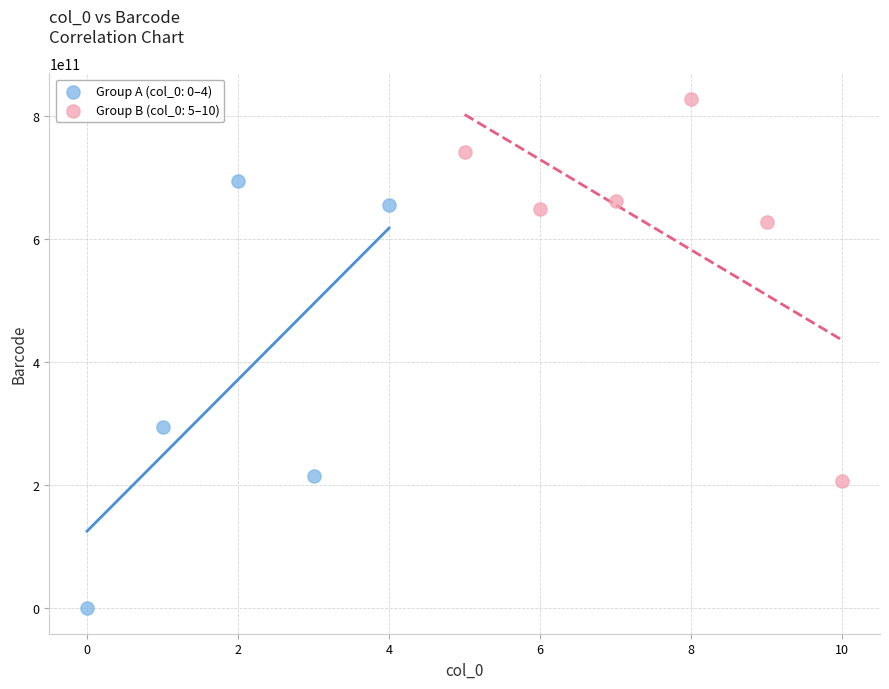

What are all the series names shown in the legend?

Group A (col_0: 0–4), Group B (col_0: 5–10)